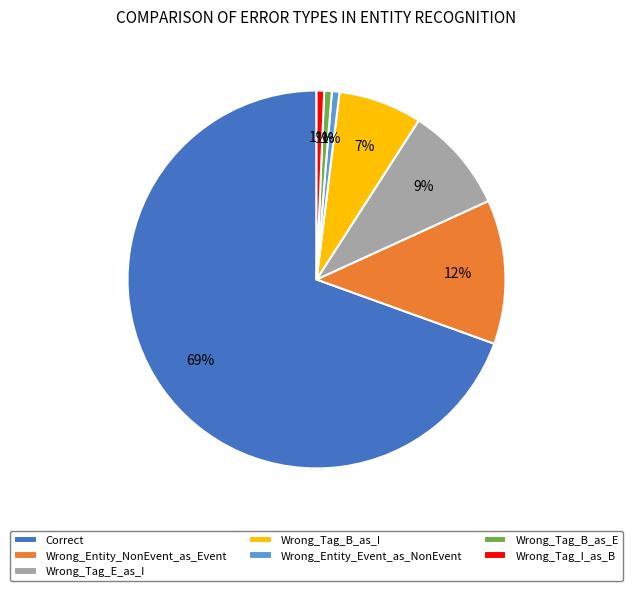

Combined, do Wrong_Entity_NonEvent_as_Event and Wrong_Tag_I_as_B account for over 50%?

No